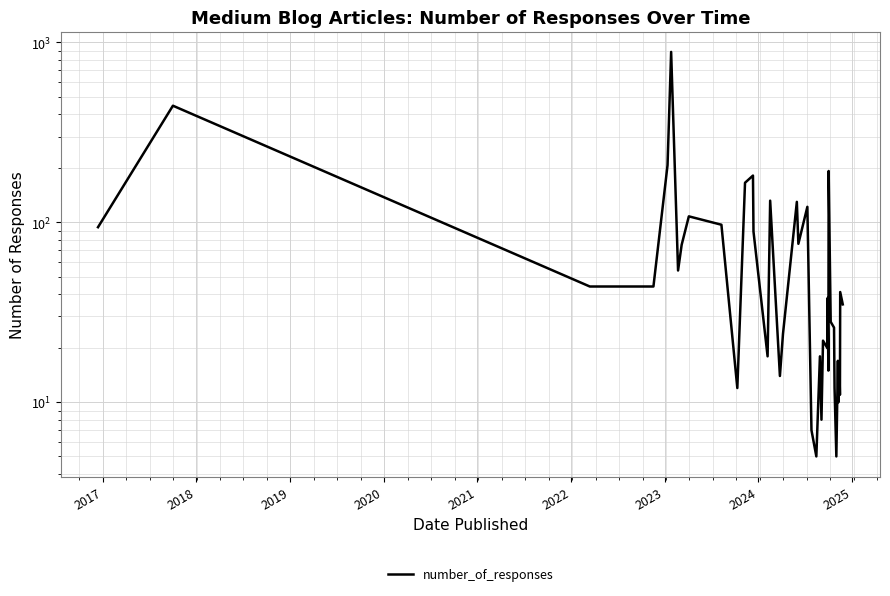

At which label is the value closest to 445?

2017